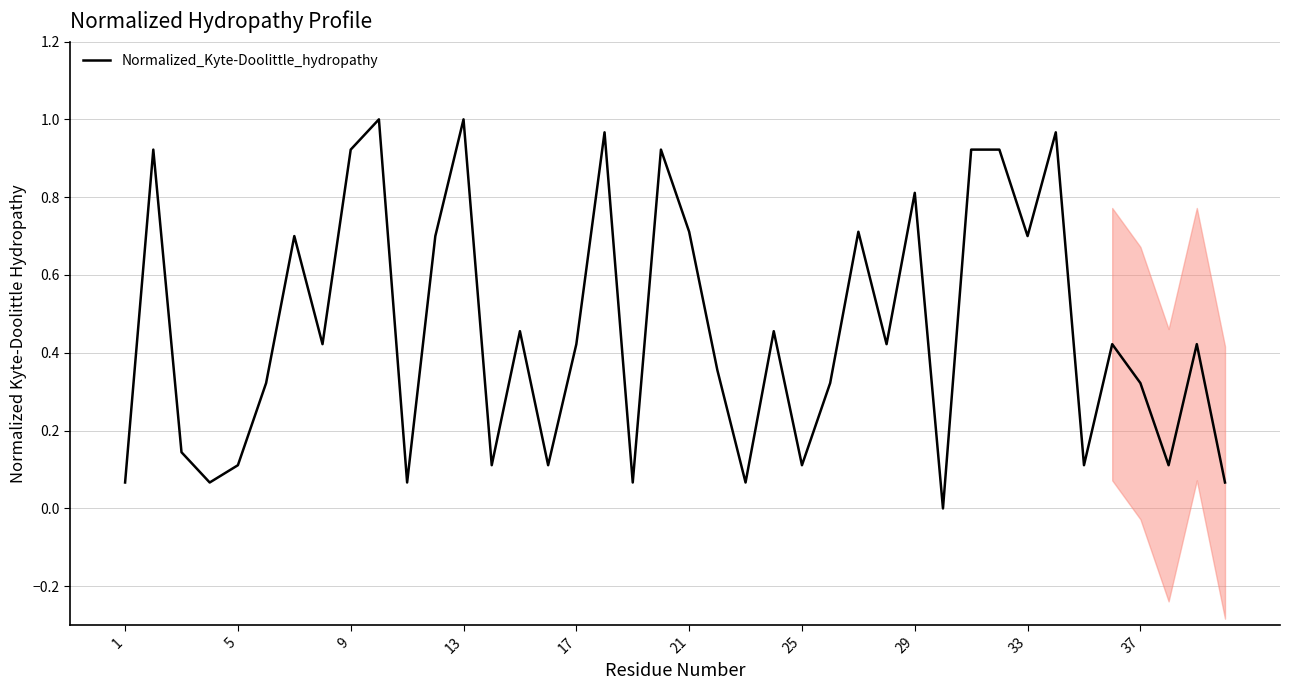

Reading left to right, transcribe all the data shown in this chart.

0.1	0.9	0.1	0.1	0.1	0.3	0.7	0.4	0.9	1.0	0.1	0.7	1.0	0.1	0.5	0.1	0.4	1.0	0.1	0.9	0.7	0.4	0.1	0.5	0.1	0.3	0.7	0.4	0.8	0.0	0.9	0.9	0.7	1.0	0.1	0.4	0.3	0.1	0.4	0.1